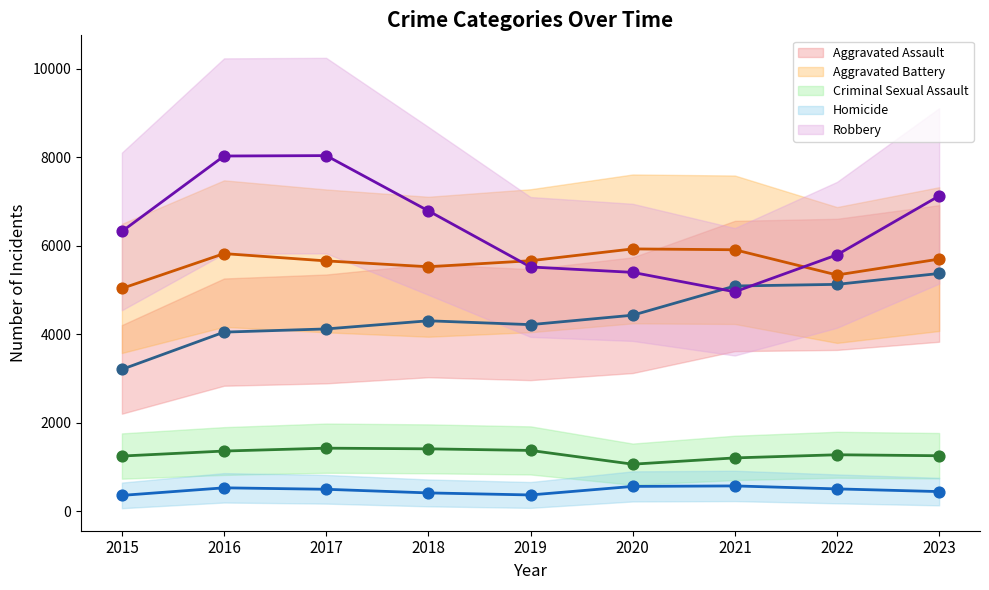

At how many categories does at least one series exceed 2856?

9